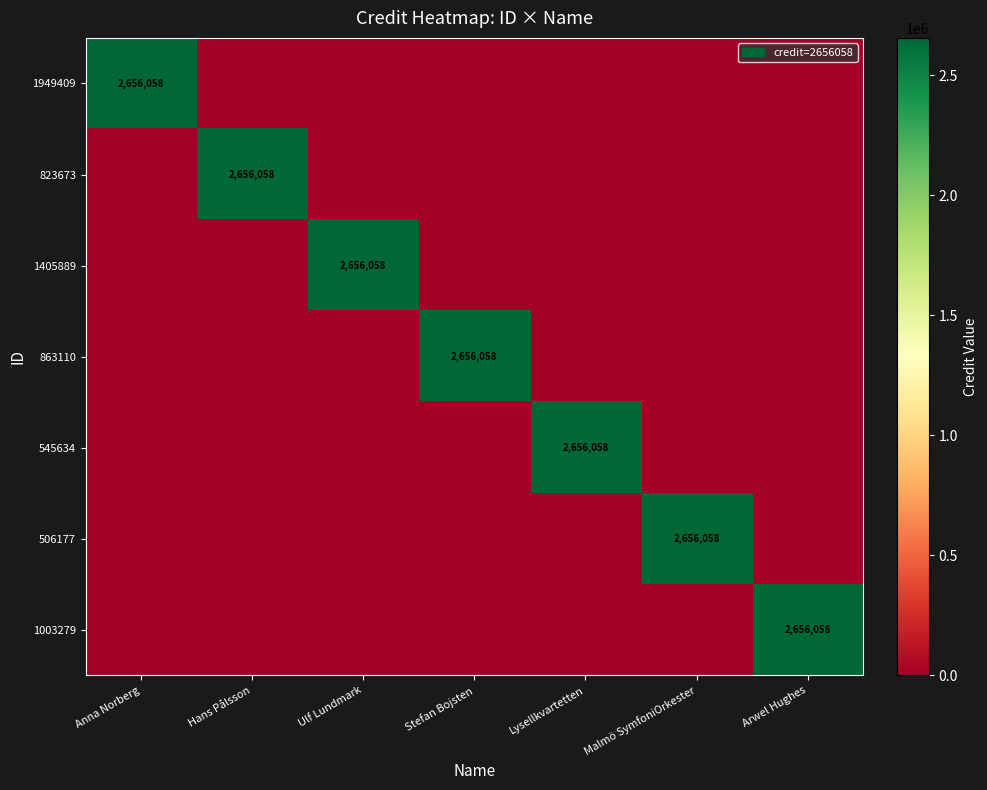

What is the difference between the maximum and minimum values in the 823673 series?

2656058